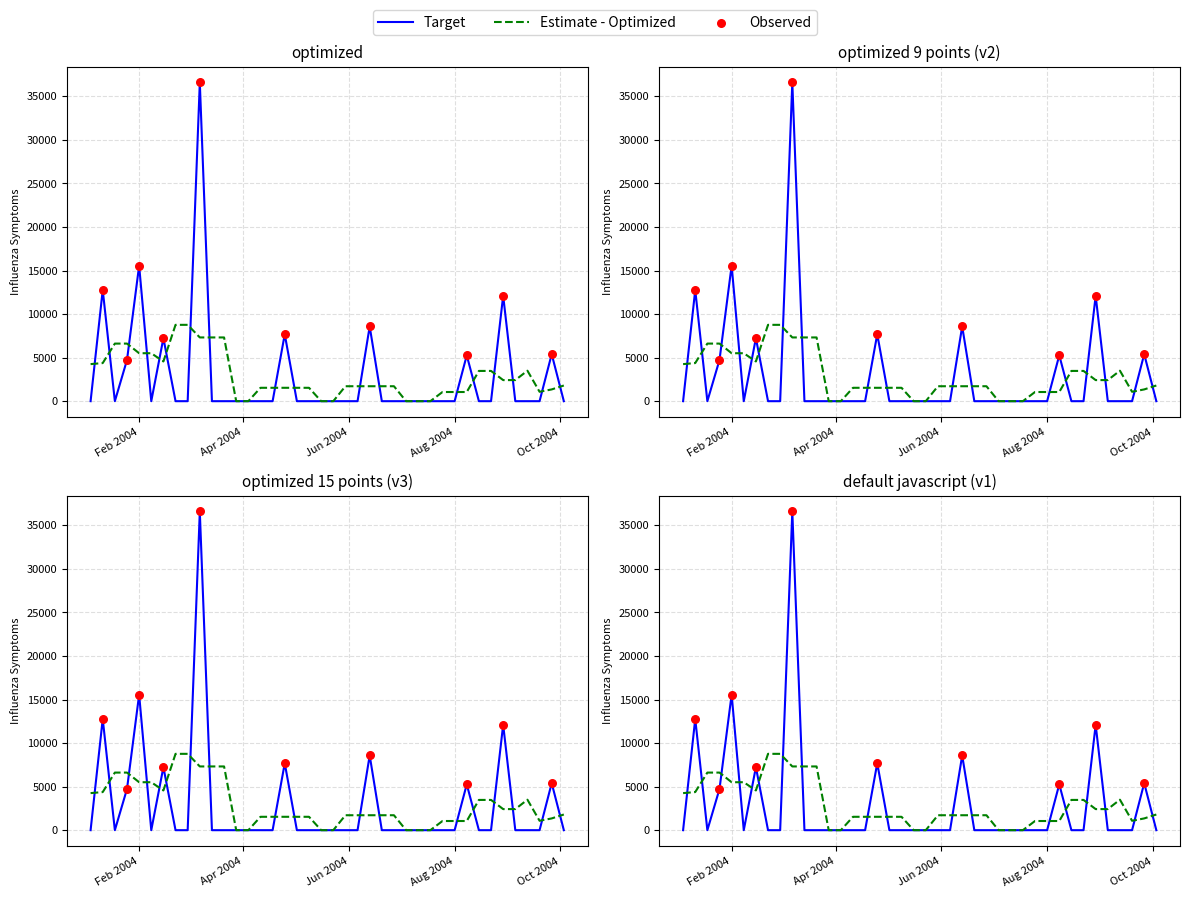

Which has a higher value, 2004-08-22 or 2004-03-21?

2004-08-22